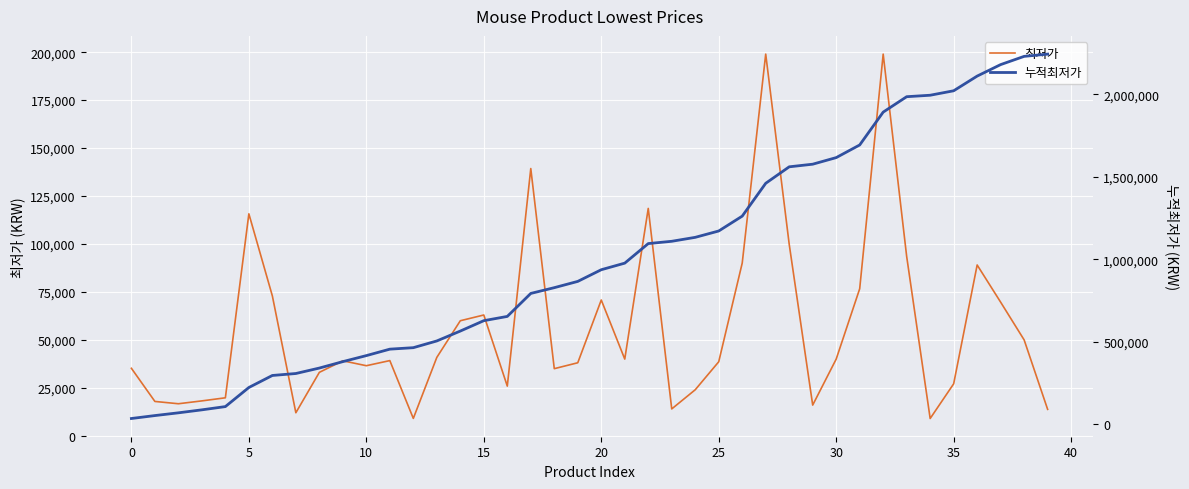

List the series in order of their peak value, highest first.

누적최저가, 최저가